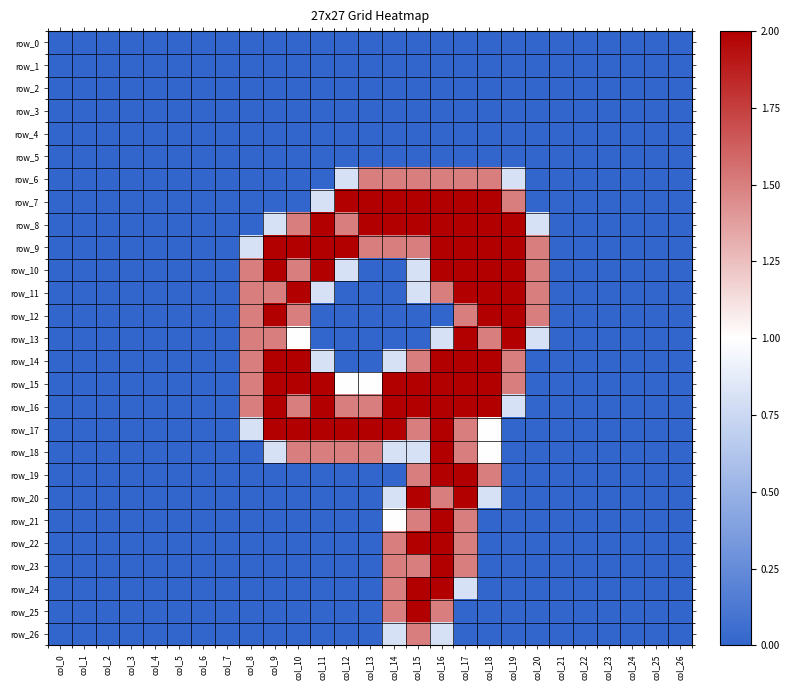

What is the difference between the second highest and minimum values in the row_10 series?

2.0